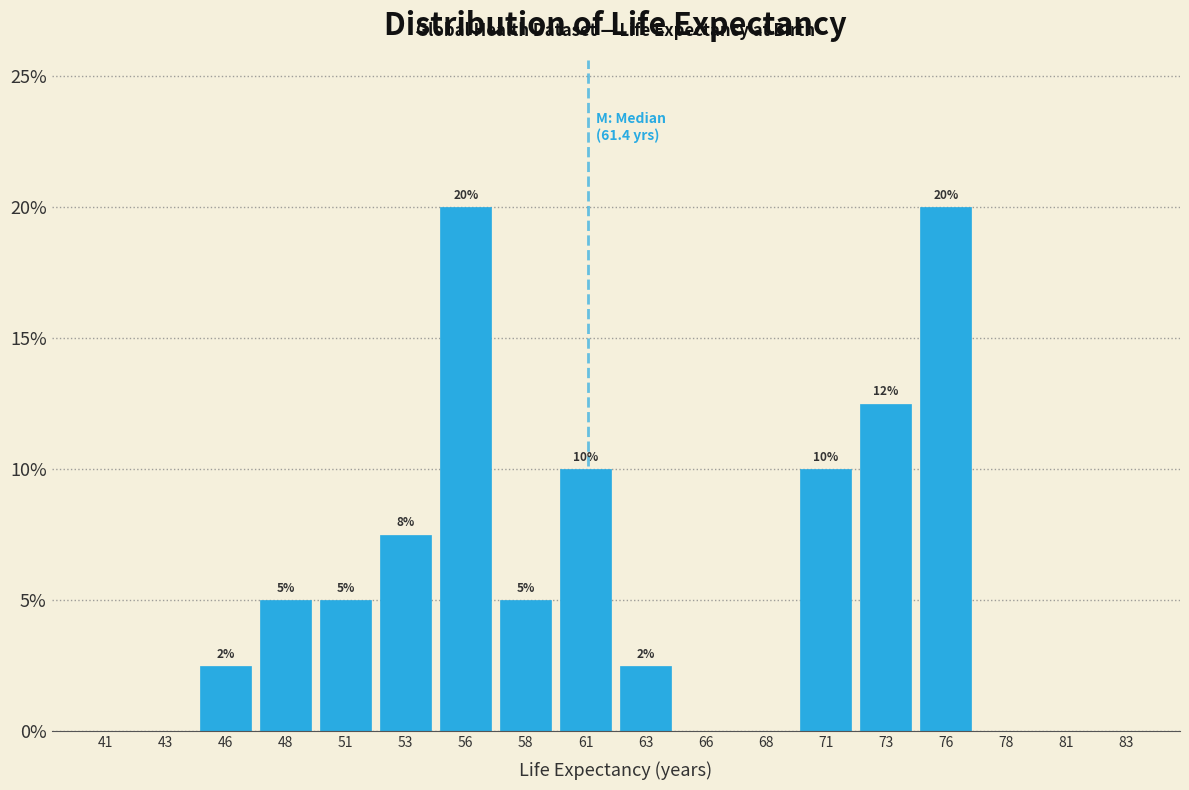

What is the sum of the values at 78 and 56?

20.0